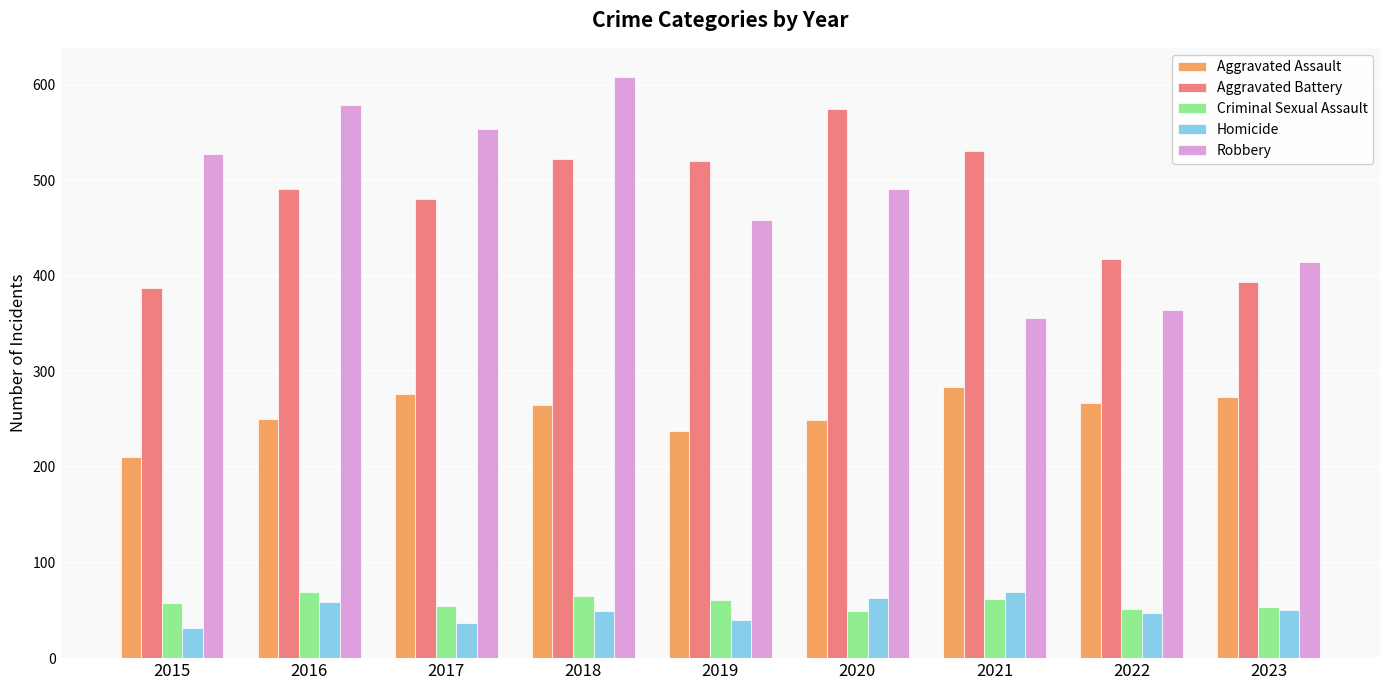

What is the spread (max minus min) of values at 2022?

370